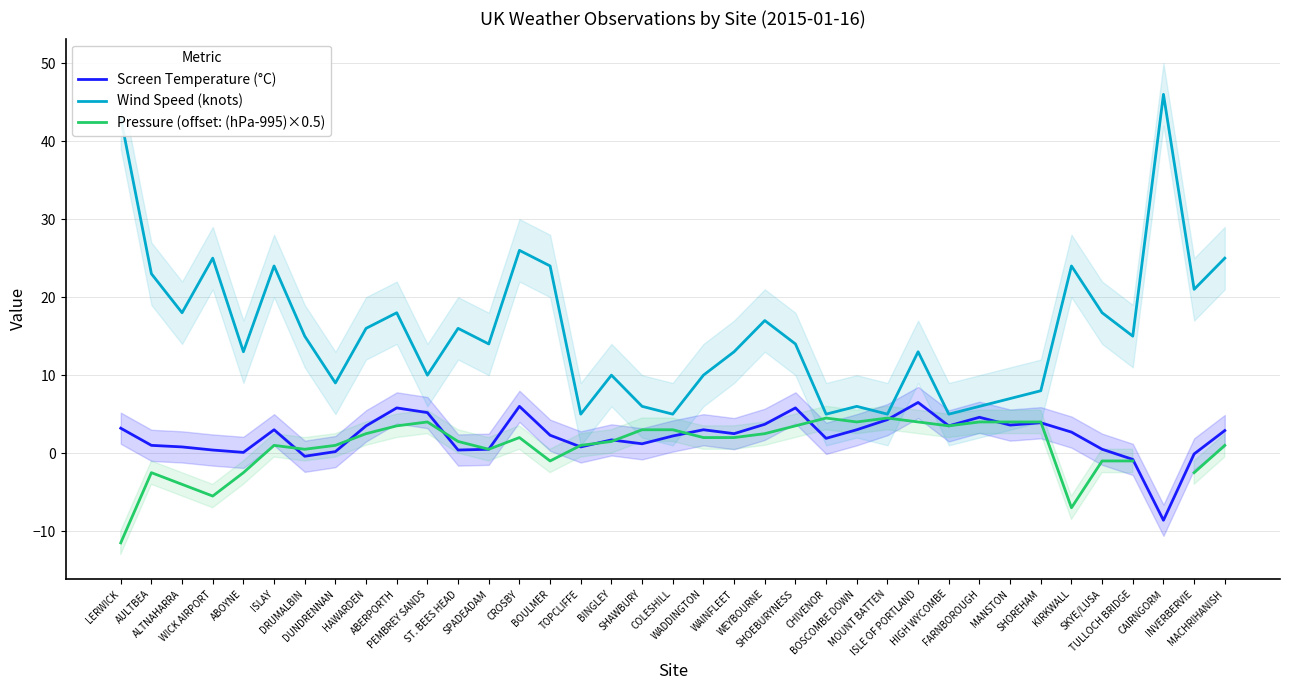

Does the chart have visible grid lines?

Yes